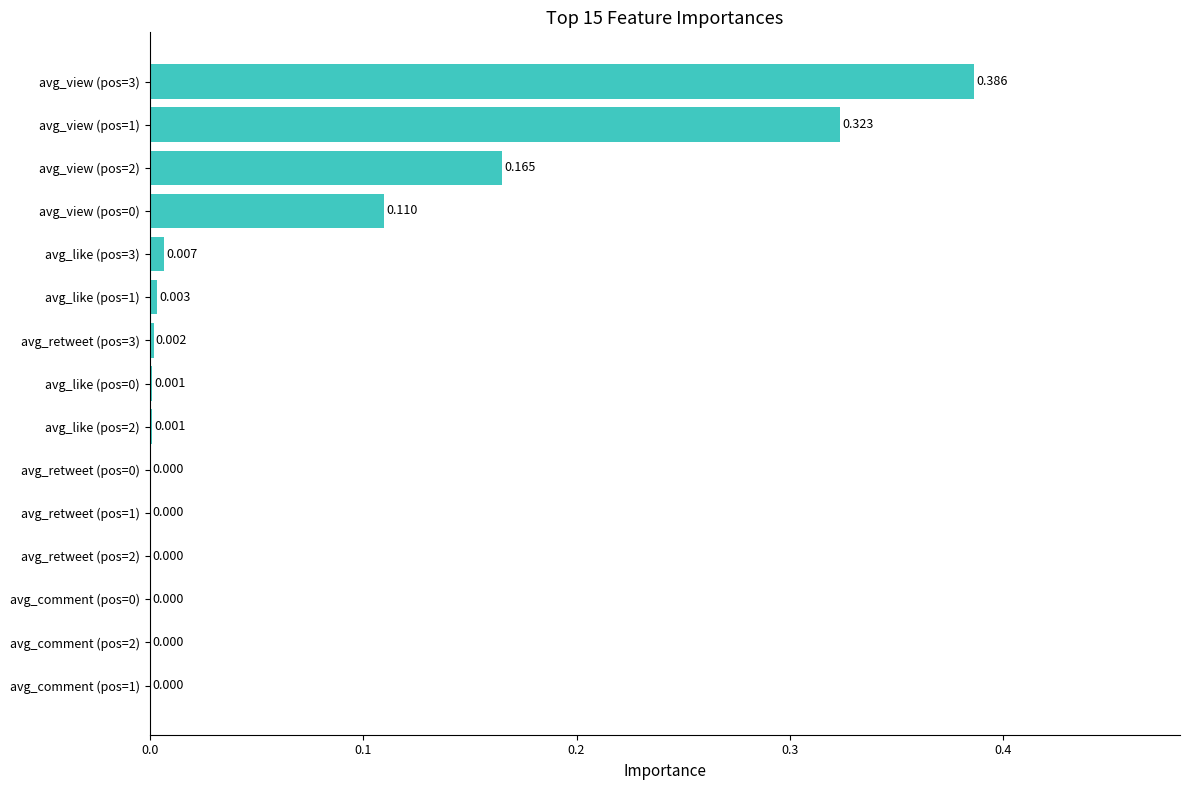

How many categories are shown in the chart?

15